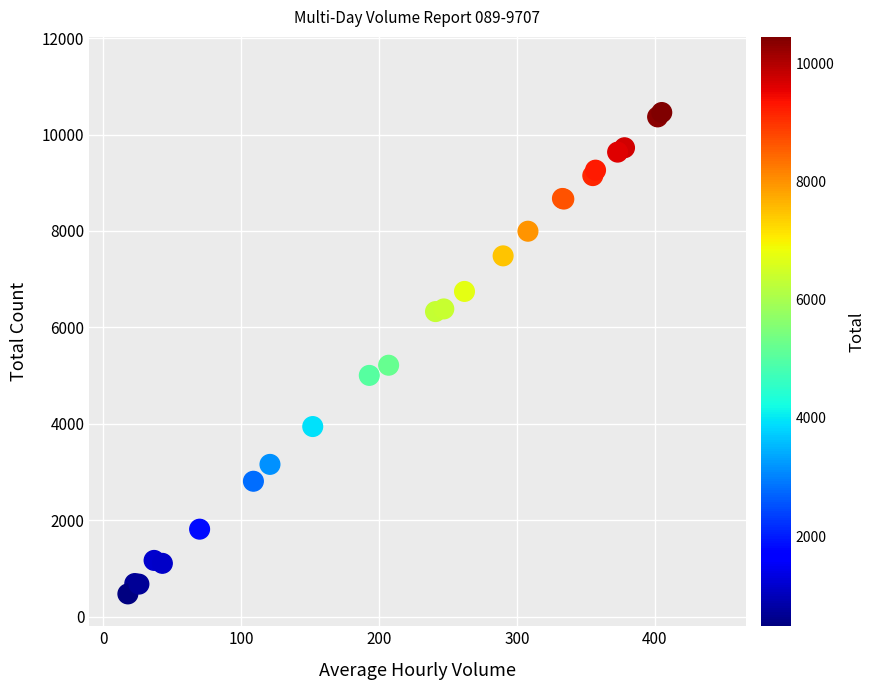

What Y value in the scatter plot is closest to 5464?

5215